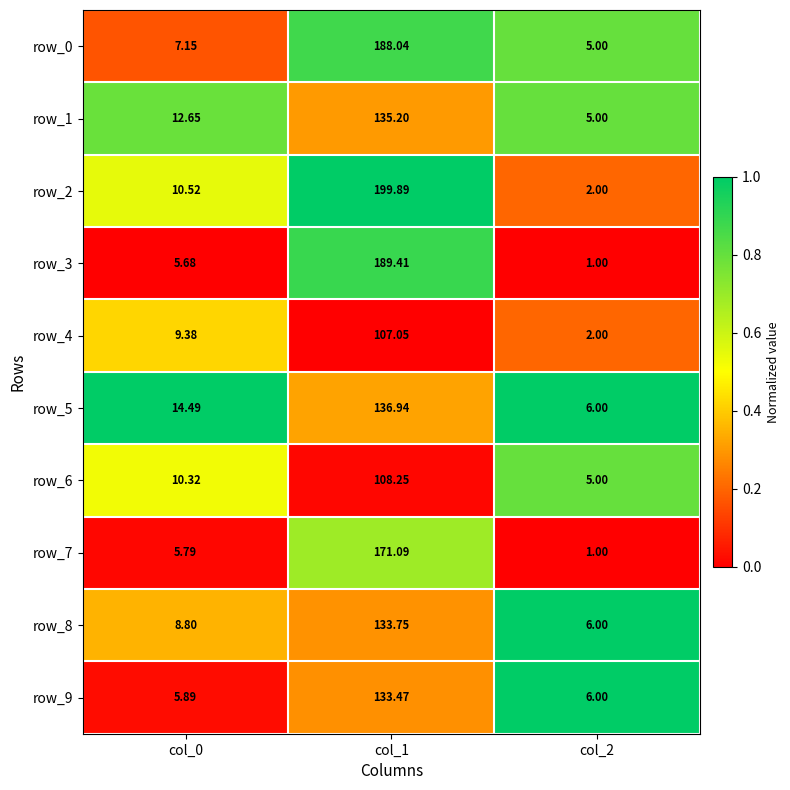

Is the value of row_9 at col_1 greater than the value of row_3 at col_1?

No